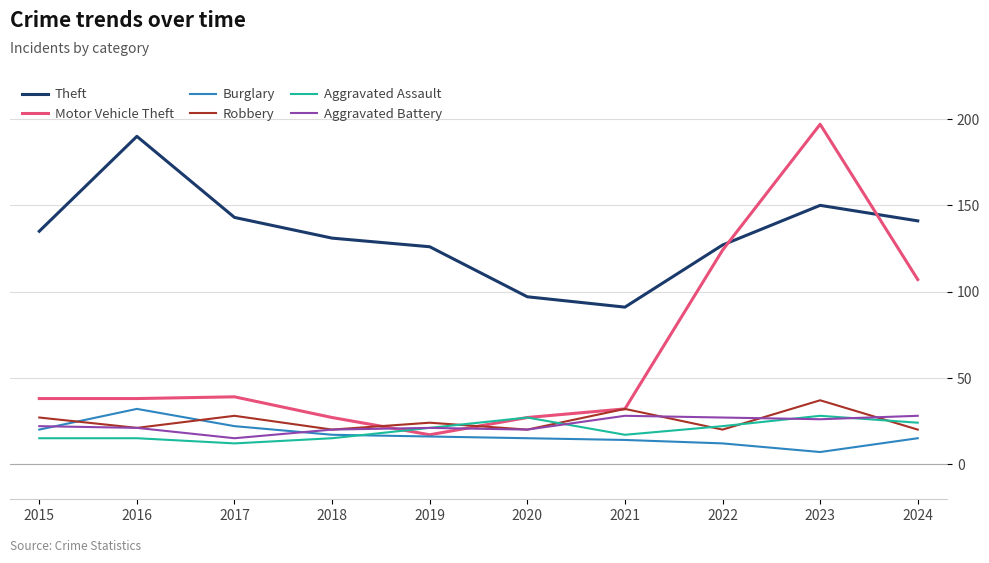

Which series has the largest range (max minus min)?

Motor Vehicle Theft